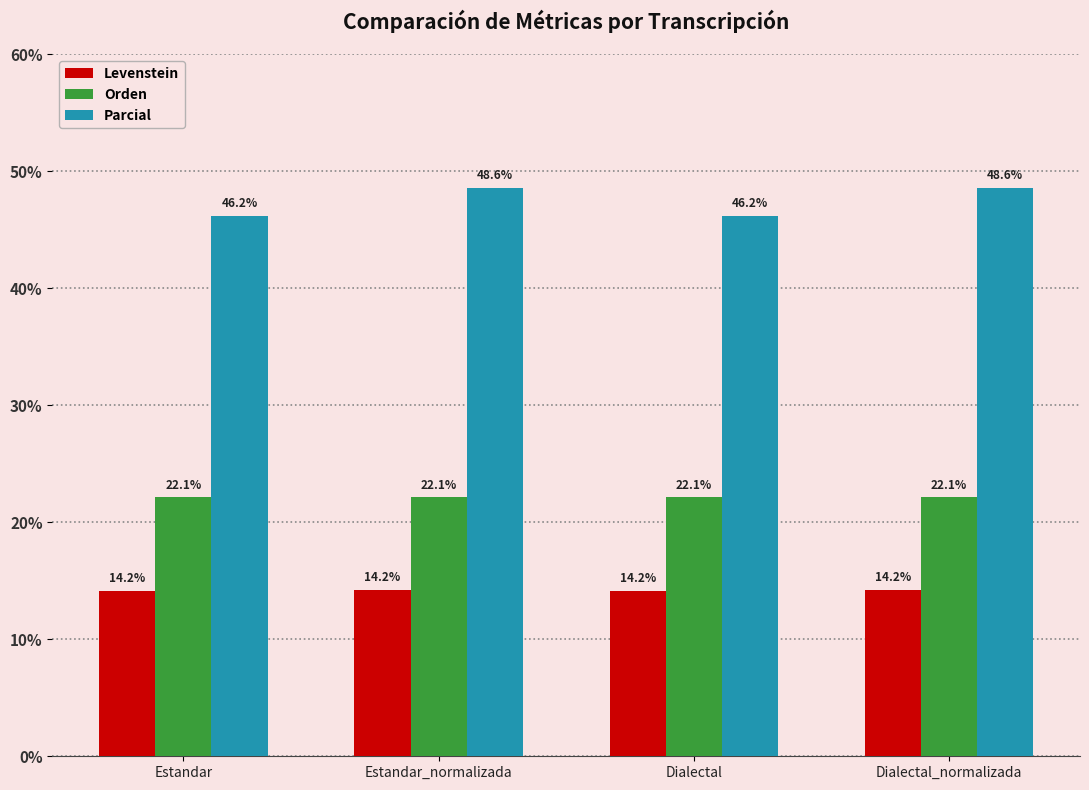

What is the greatest value displayed?

48.6